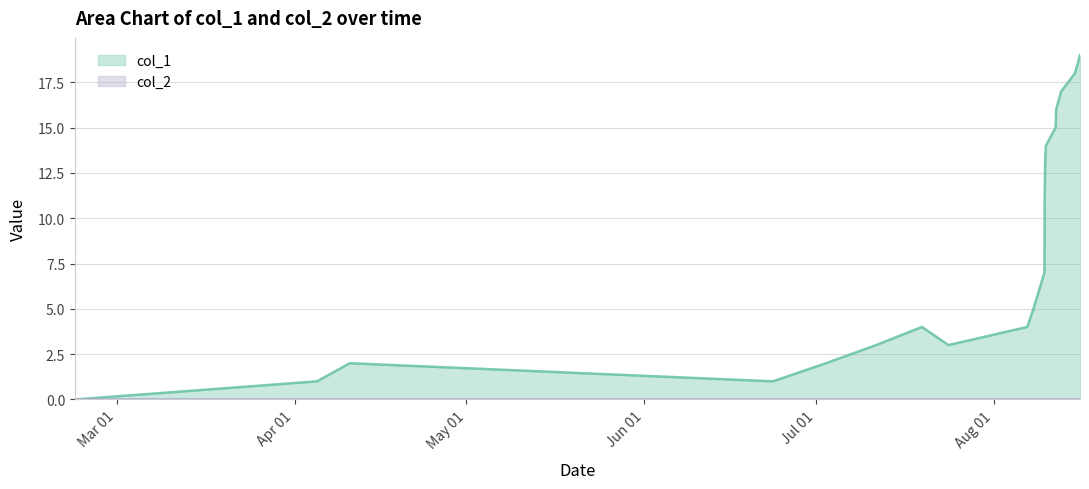

How many interior local peaks (higher than both neighbors) does the data have?

2